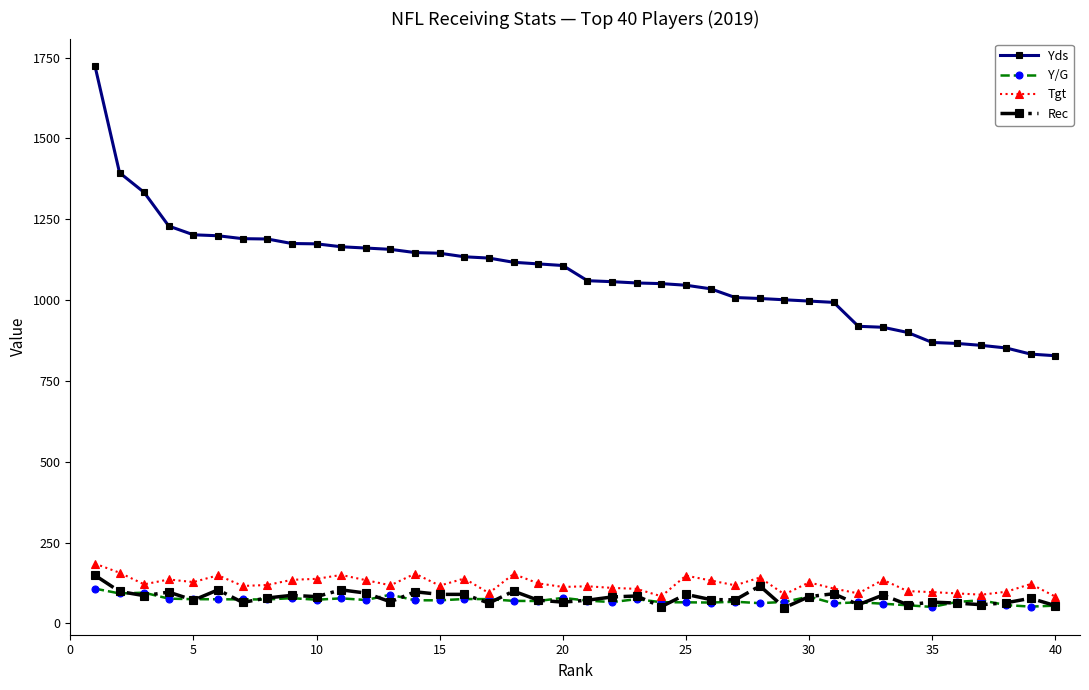

True or false: Tgt has more than 2 points higher than both neighbors.

True